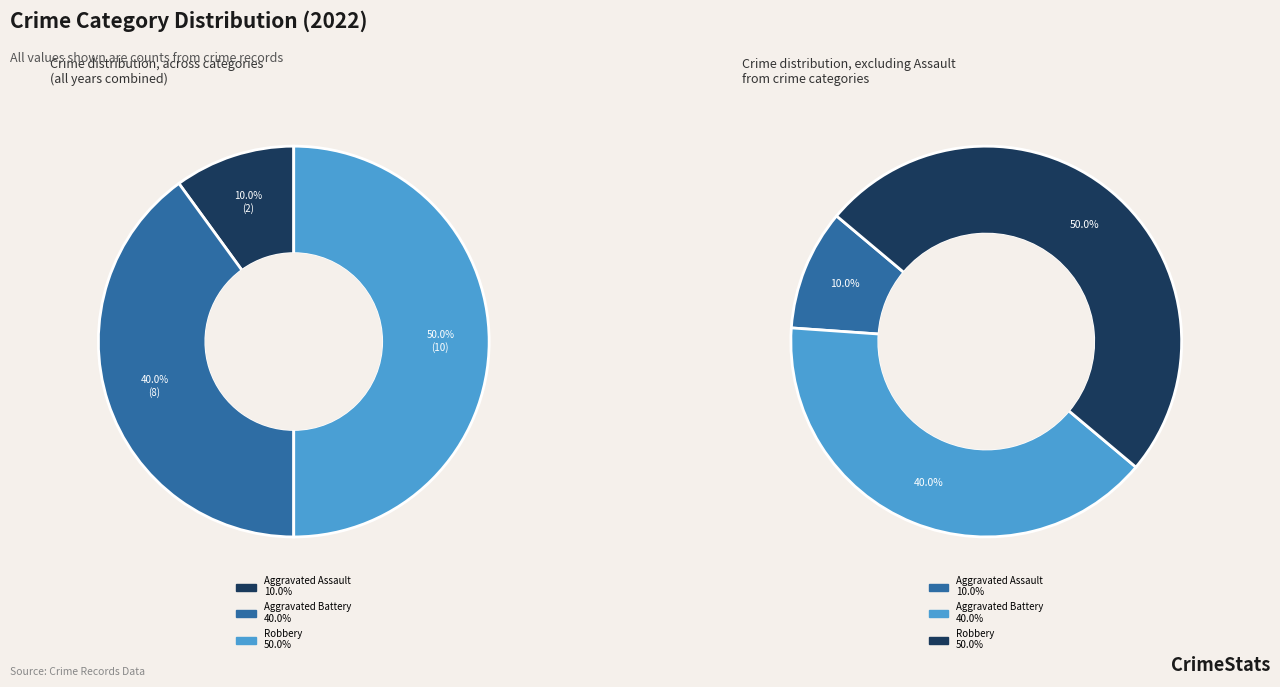

What is the ratio of the value at Aggravated Assault to the value at Robbery?

0.2